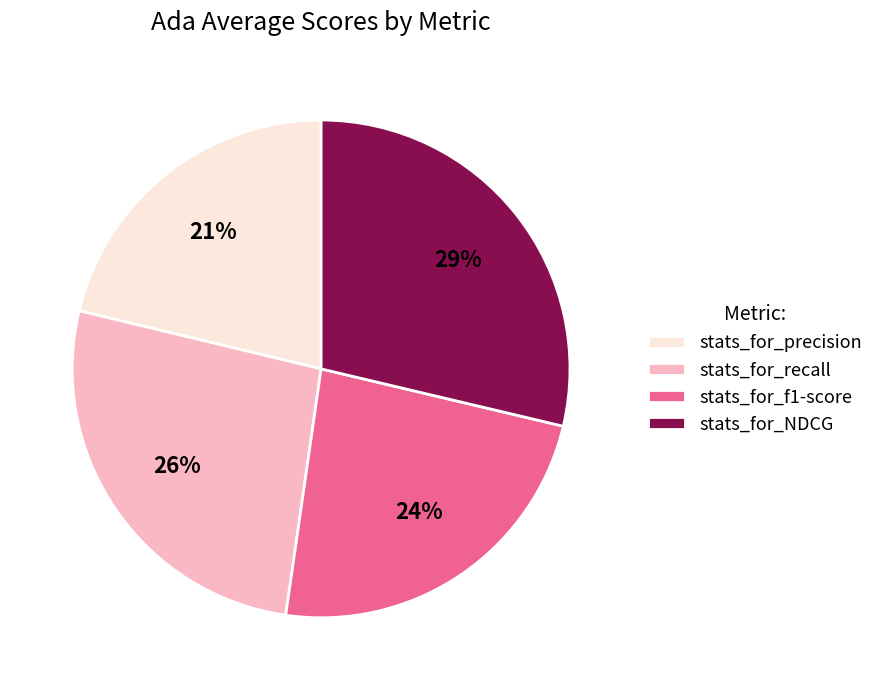

How many segments does this pie chart have?

4